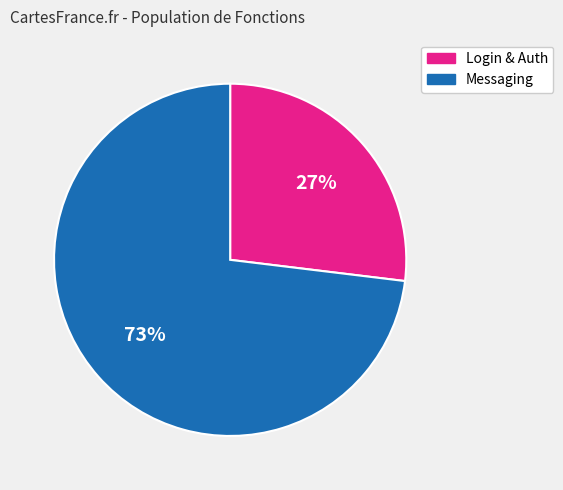

To the nearest percent, what is the difference between the largest and smallest slice percentages?

46%